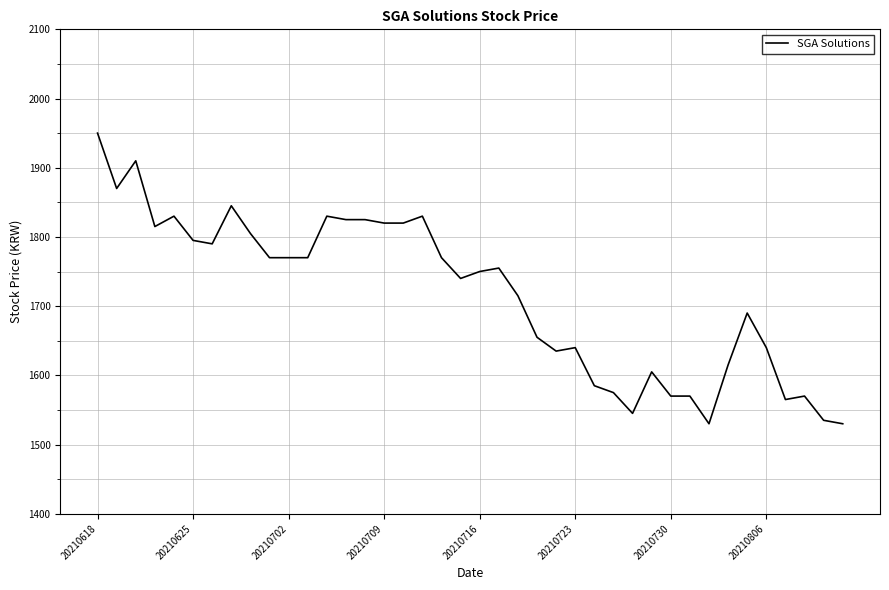

What is the maximum value shown in the chart?

1950